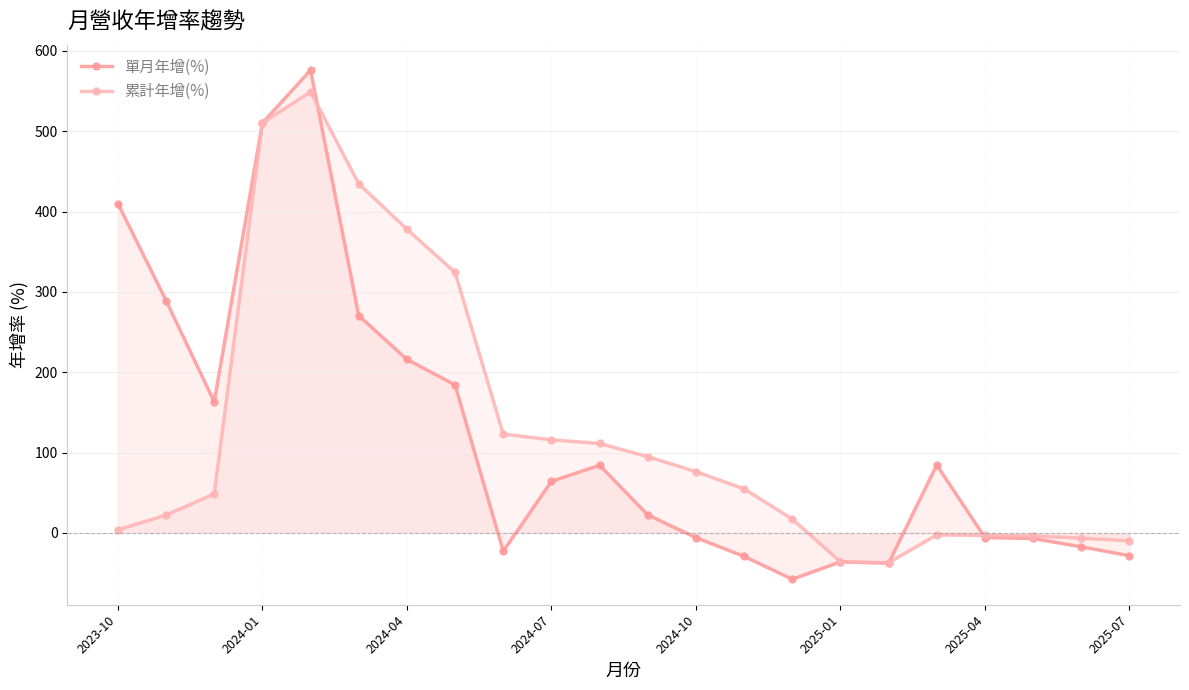

True or false: 累計年增(%) has more than 1 points higher than both neighbors.

True